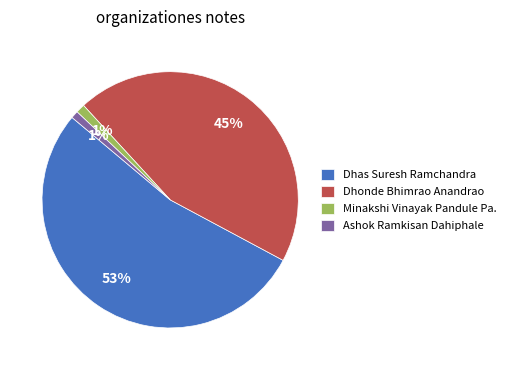

Count the number of slices in the pie.

4